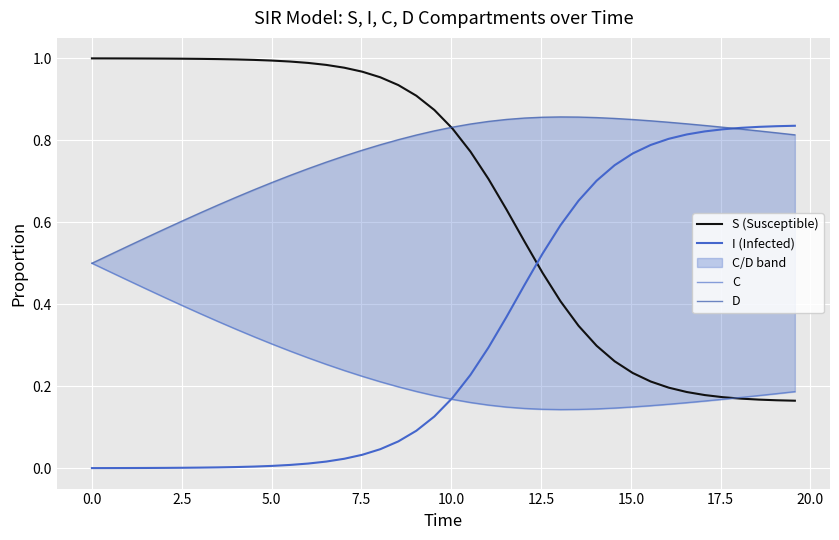

Is this an area chart (filled region under the line)?

No